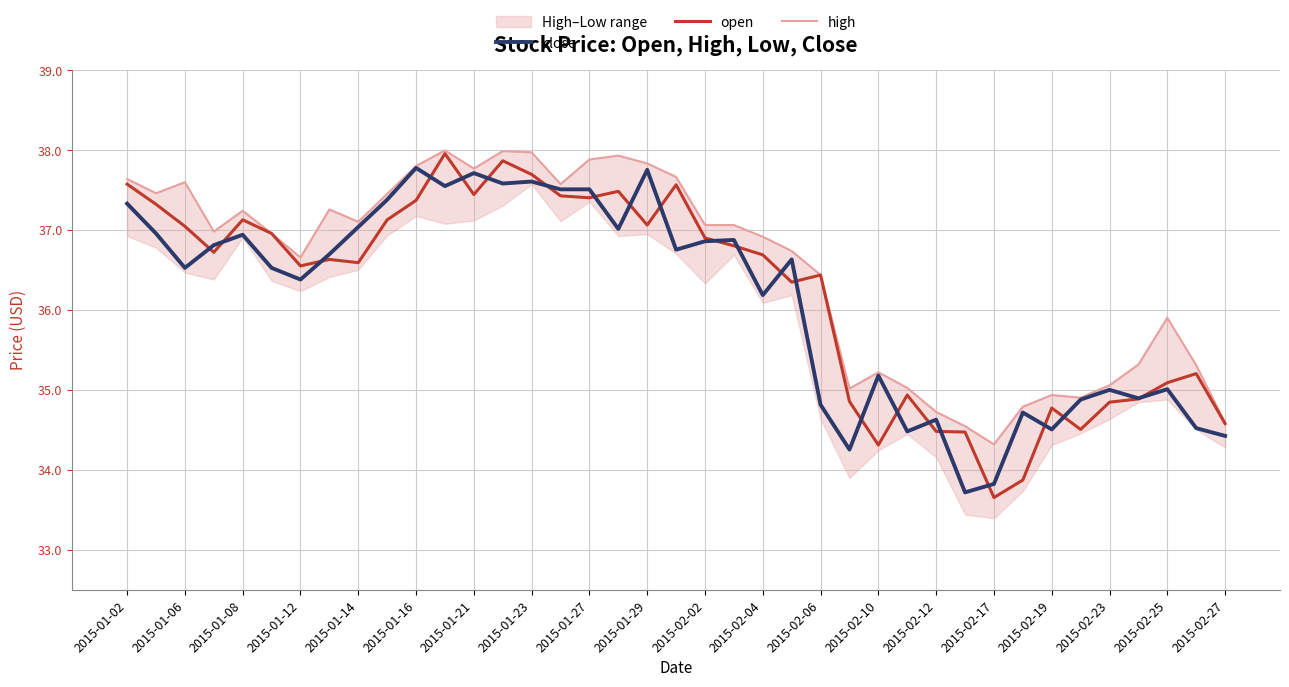

True or false: open has more than 0 interior local peaks.

True